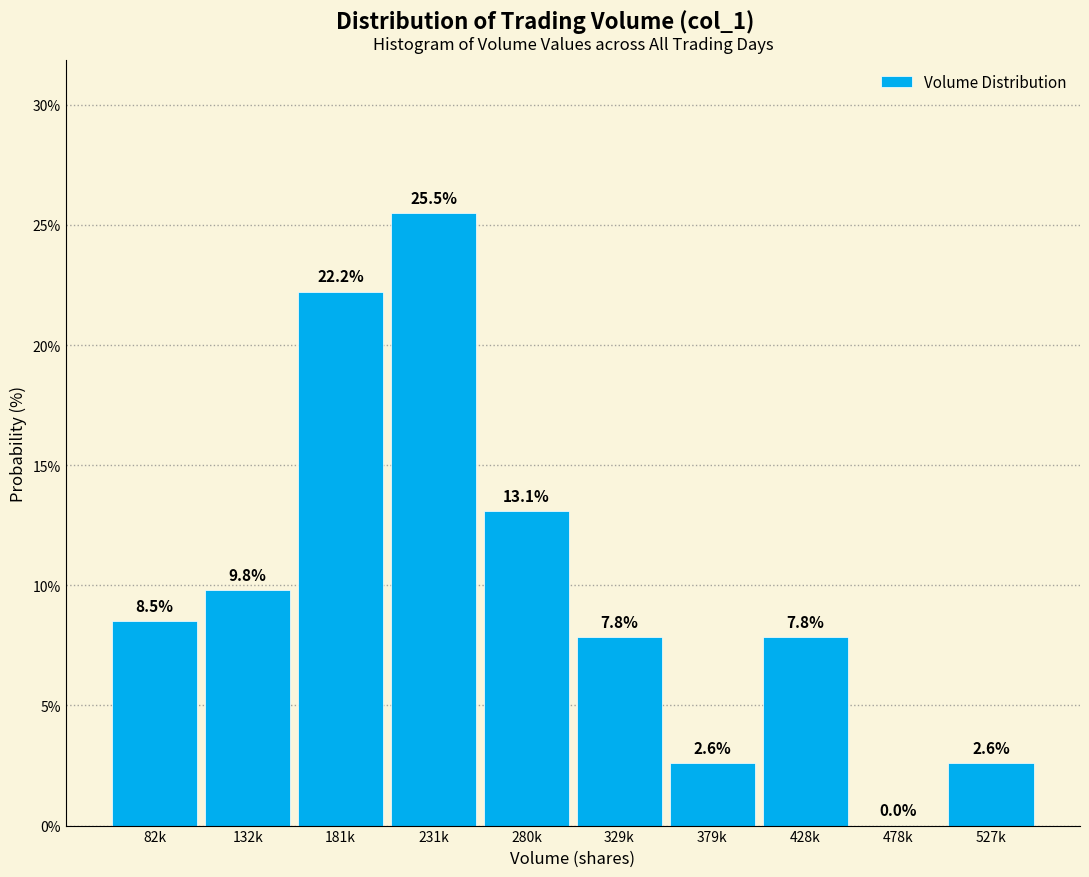

Reading right to left, what are all the values shown in this chart?

527k=2.6	478k=0.0	428k=7.8	379k=2.6	329k=7.8	280k=13.1	231k=25.5	181k=22.2	132k=9.8	82k=8.5